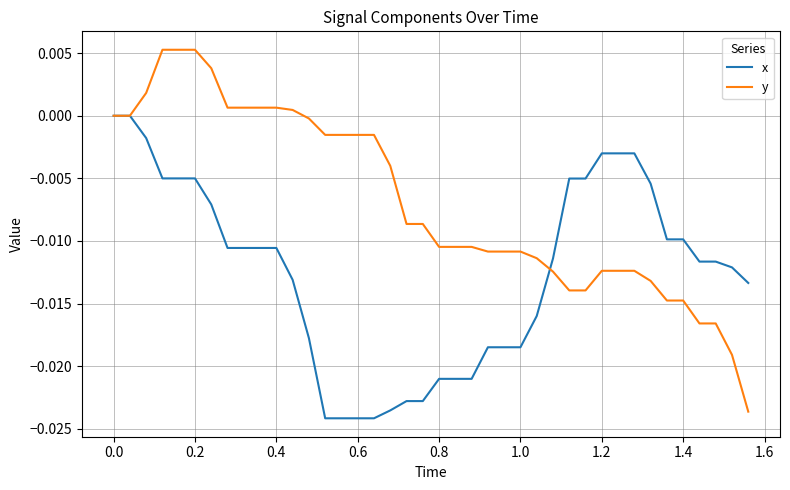

Which series has the widest spread of values?

y